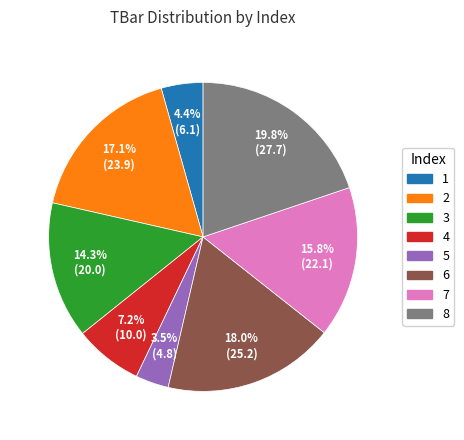

What percentage is the 8 slice, to the nearest percent?

20%